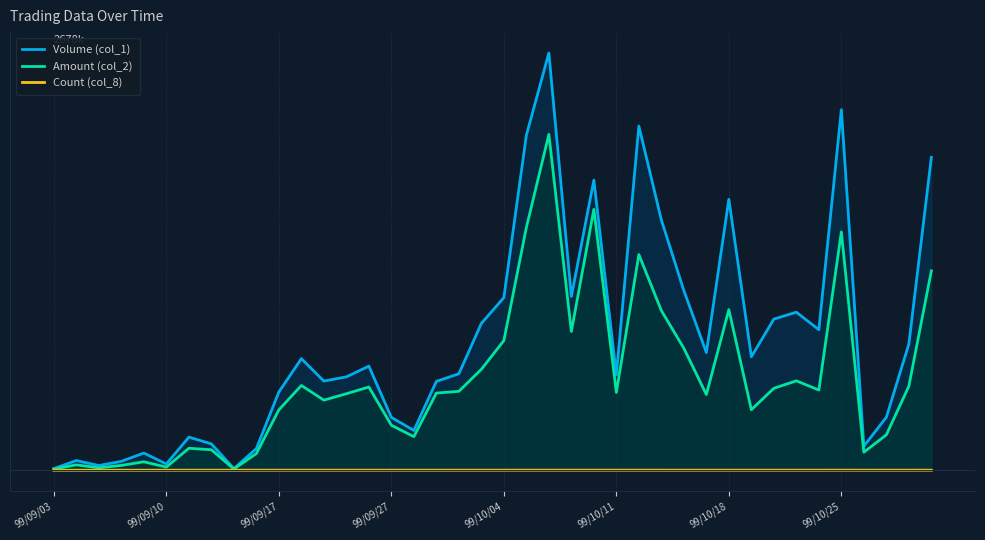

At 13, list the series in order from largest to smallest.

Volume (col_1), Amount (col_2), Count (col_8)